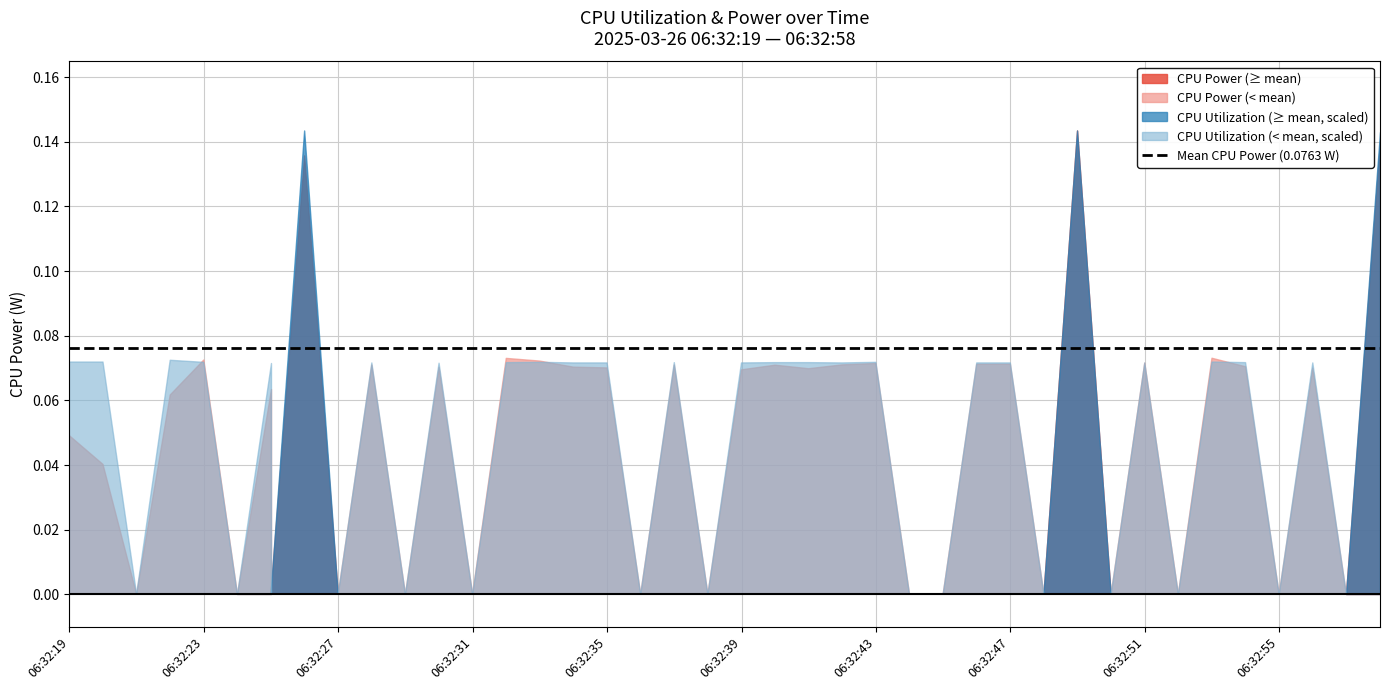

The value of CPU Utilization at 06:32:43 is 0.0. True or false?

False